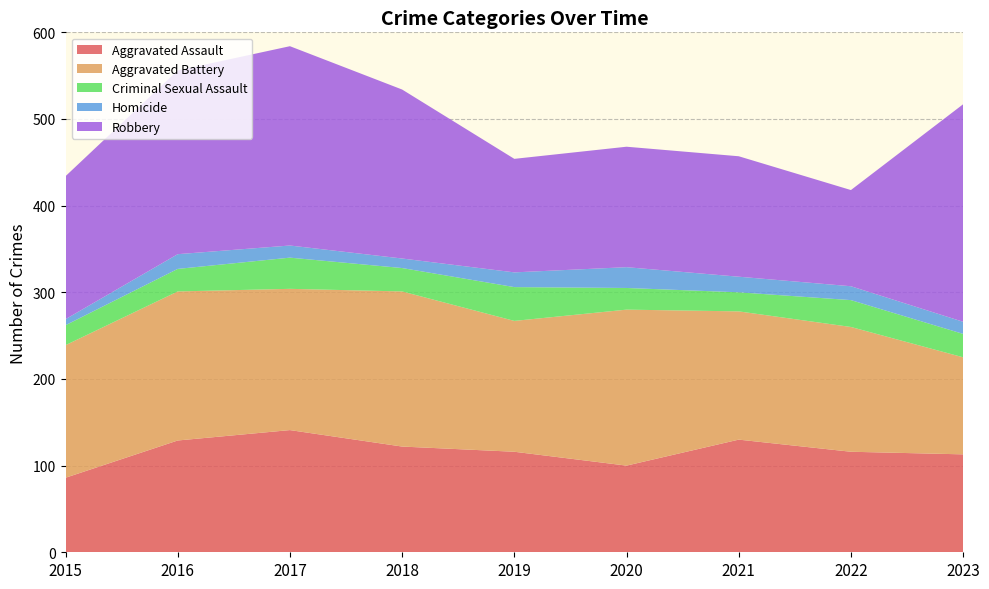

Reading right to left, transcribe all the data shown in this chart.

Aggravated Assault: 113	116	130	100	116	122	141	129	86
Aggravated Battery: 112	144	148	180	151	179	163	172	153
Criminal Sexual Assault: 27	31	22	25	39	27	36	26	23
Homicide: 14	16	18	24	17	11	14	17	7
Robbery: 251	111	139	139	131	195	230	212	165